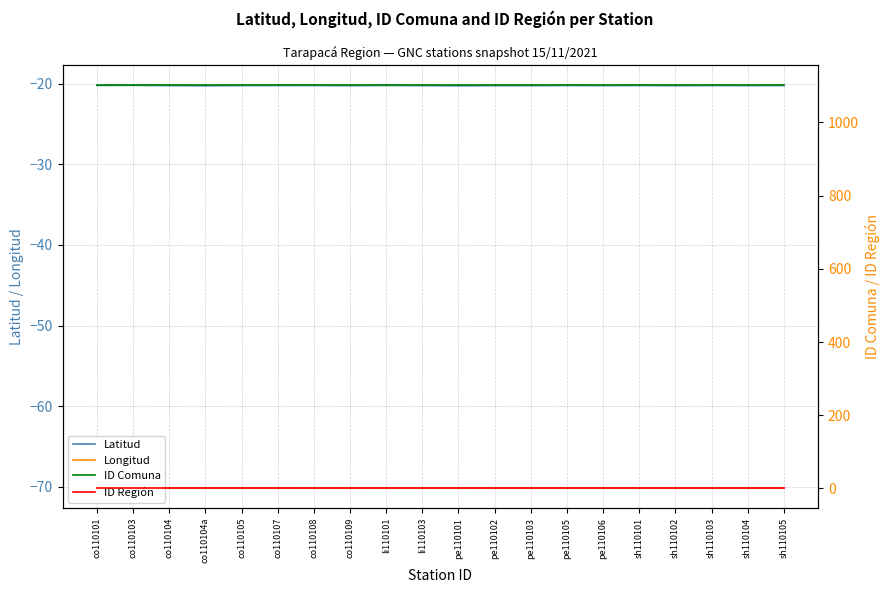

True or false: Longitud and Latitud intersect in this chart.

False